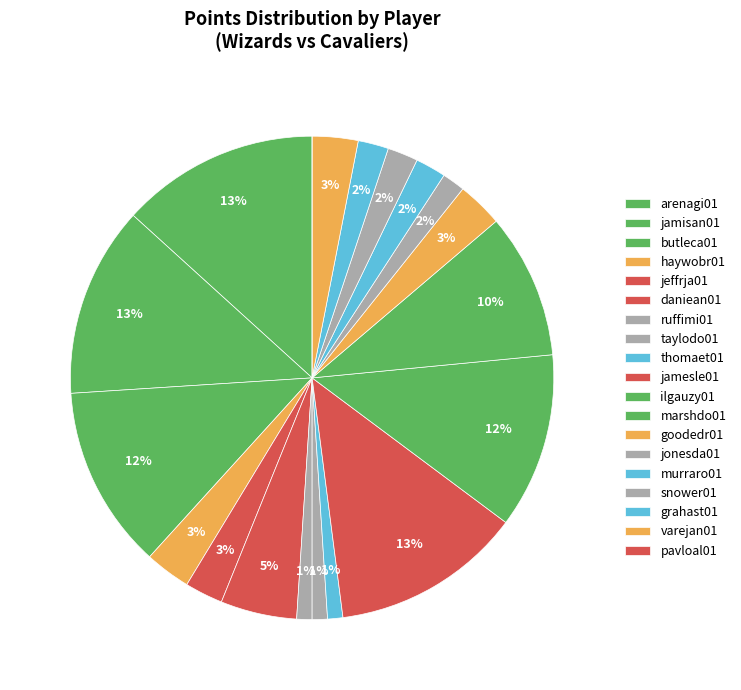

Is it true that butleca01 is 6% of the pie?

False